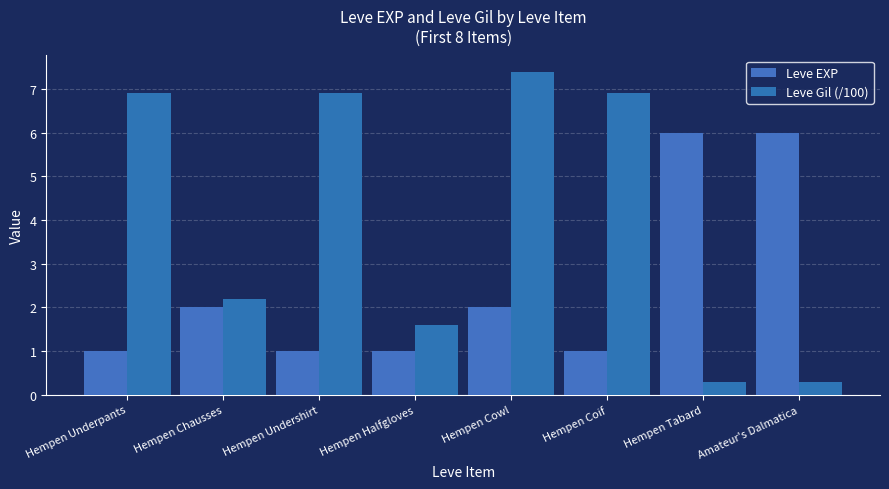

What is the value of the Leve EXP bar at the 3rd from the left?

1.0